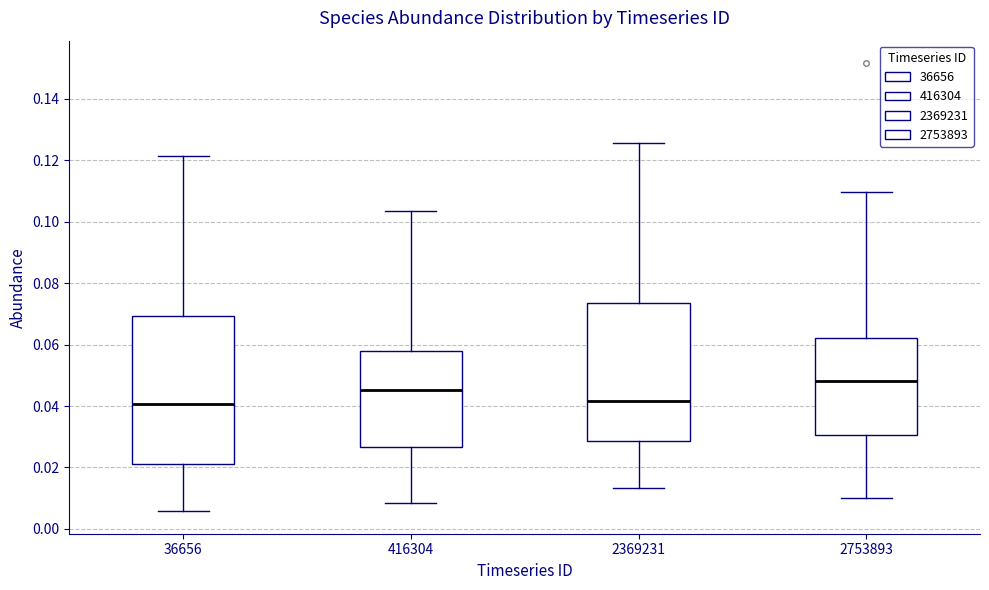

Reading left to right, read every box against the y-axis: the position of its median line, the range the box covers, and the ends of its whiskers. The values are not printed on the chart, so give them approximately, as read against the axis.

36656: median 0.040, box 0.022 to 0.070, whiskers 0.006 to 0.122
416304: median 0.046, box 0.026 to 0.058, whiskers 0.008 to 0.104
2369231: median 0.042, box 0.028 to 0.074, whiskers 0.014 to 0.126
2753893: median 0.048, box 0.030 to 0.062, whiskers 0.010 to 0.110